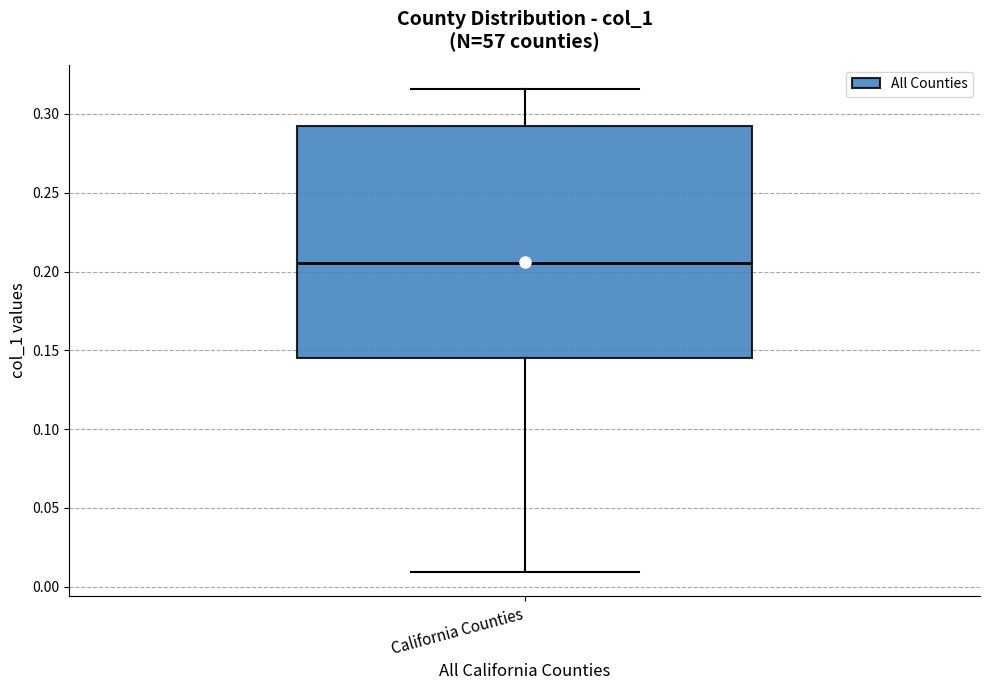

Transcribe this box plot: give where the median line is, the range the box spans, and where the two whiskers end, as read against the y-axis. The values are not printed on the chart, so give them approximately, as read against the axis.

median 0.205, box 0.145 to 0.295, whiskers 0.010 to 0.315